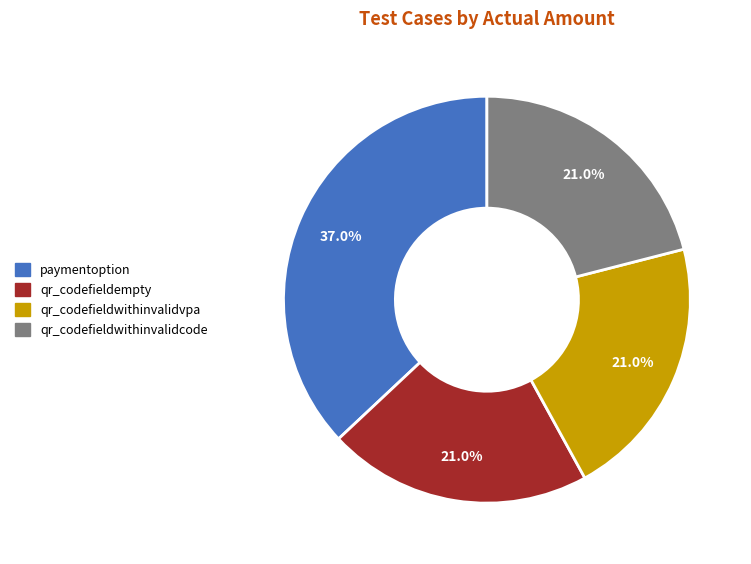

To the nearest percent, what is the difference between the largest and smallest slice percentages?

16%